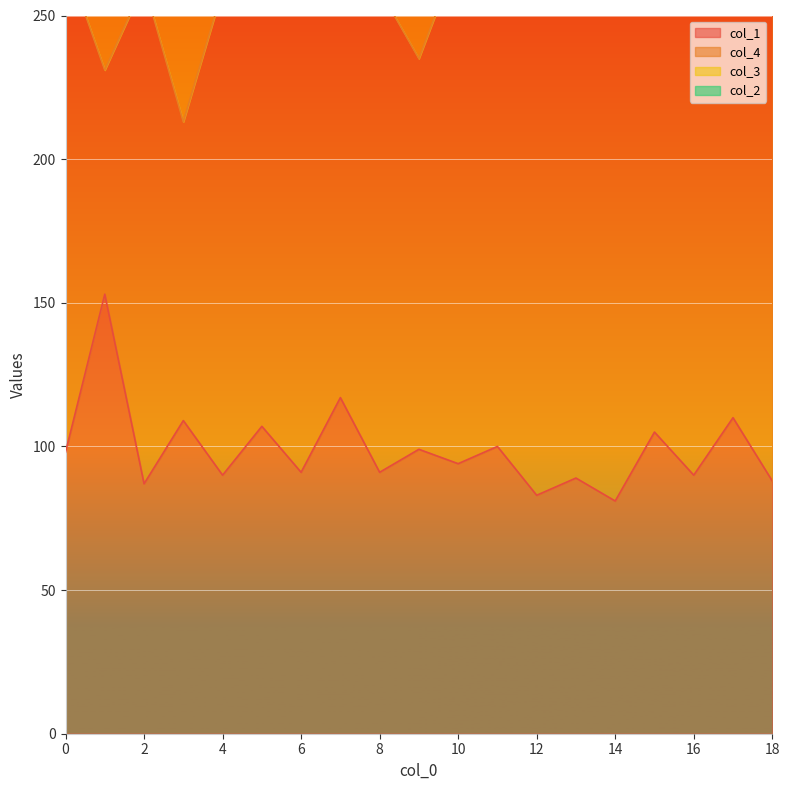

What is the value of the col_2 point at the 19th from the left?

441